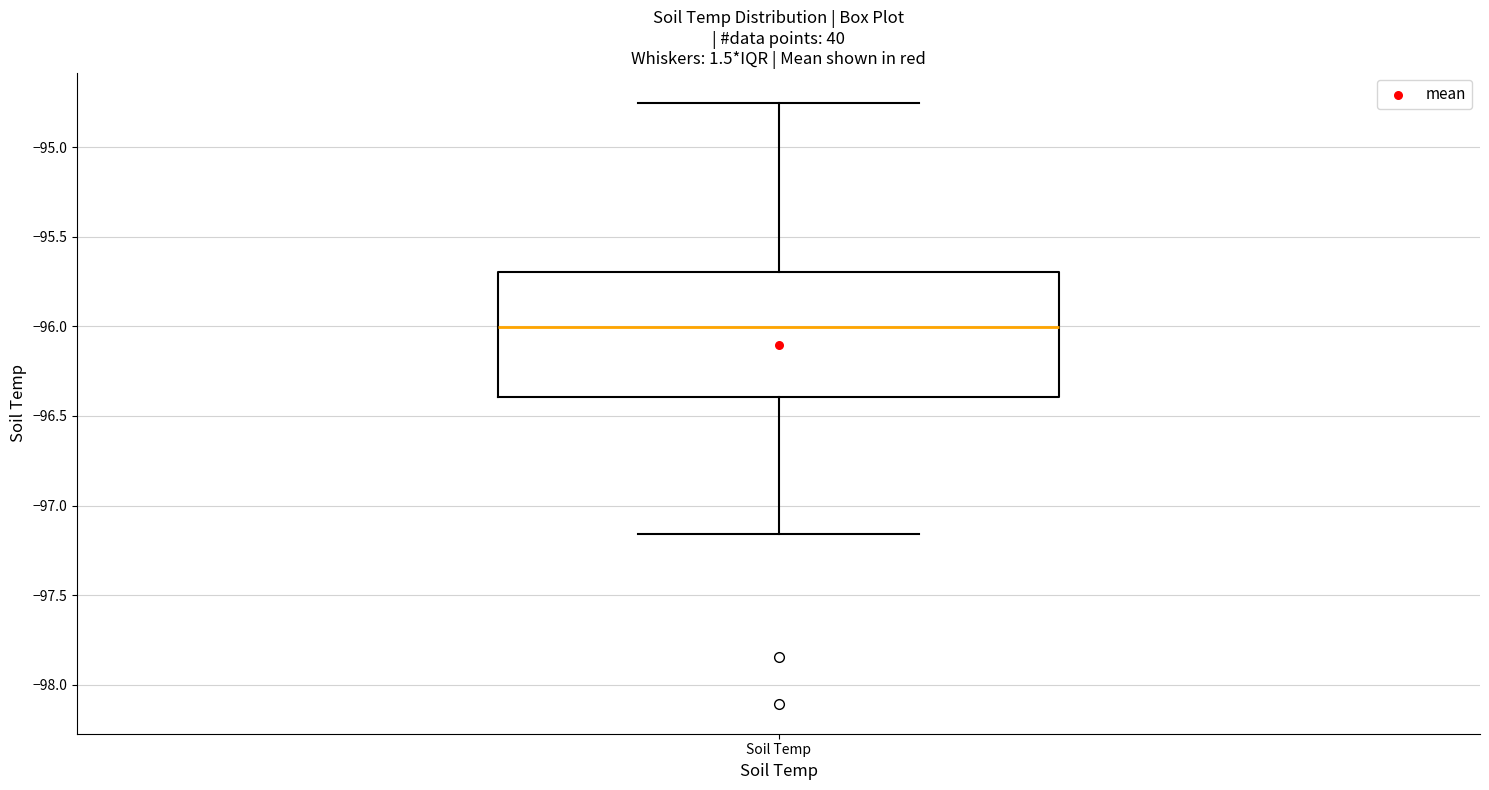

Read this box plot against the y-axis: the position of the median line, the range covered by the box, and the ends of both whiskers. The values are not printed on the chart, so give them approximately, as read against the axis.

median -96.00, box -96.40 to -95.70, whiskers -97.15 to -94.75